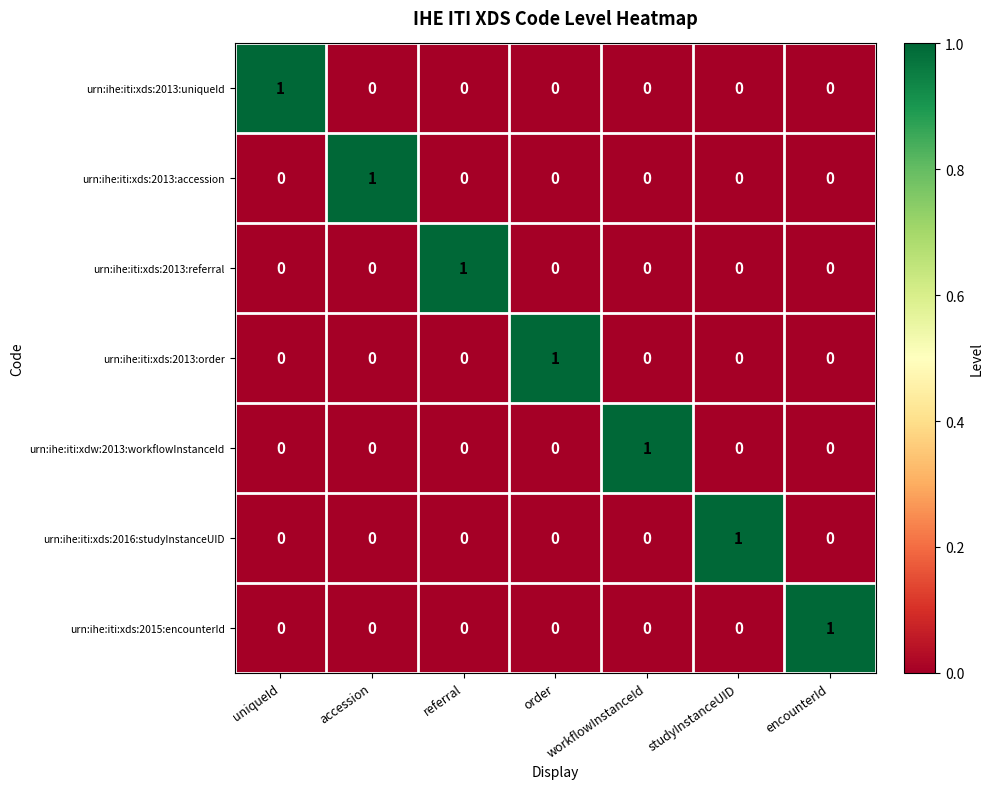

How many data points in urn:ihe:iti:xds:2013:order are above 0?

1